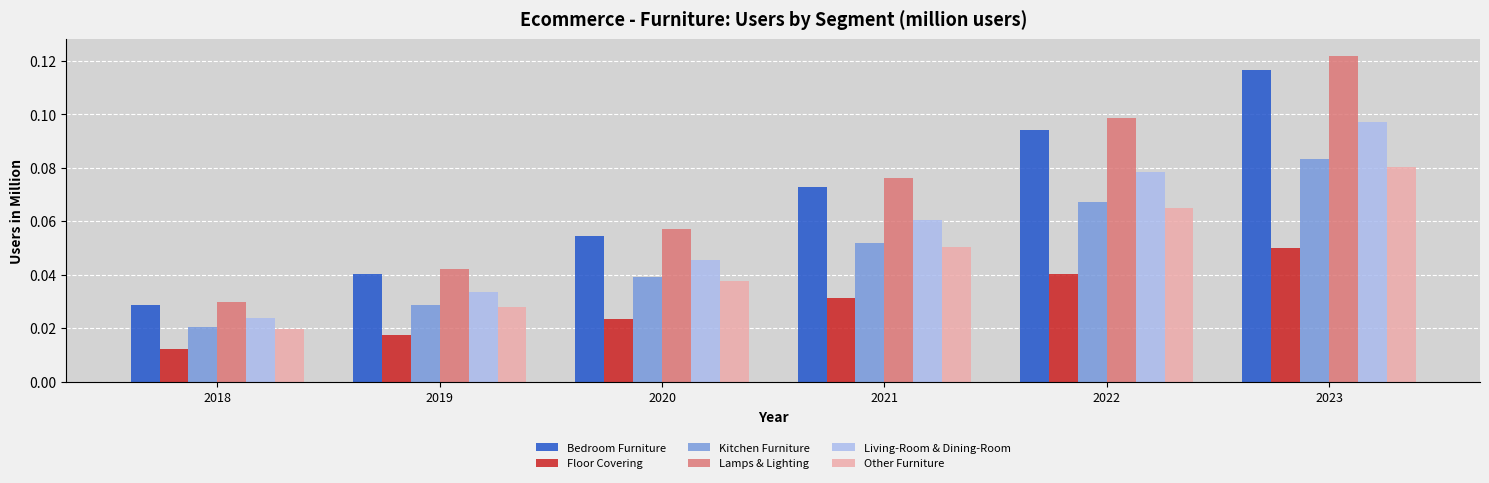

Is it true that Kitchen Furniture equals 0.0 at 2023?

False